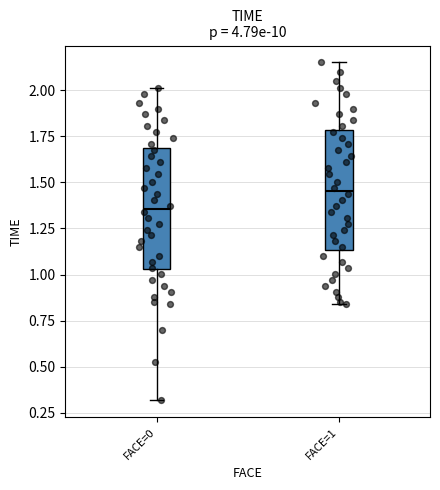

Reading left to right, read every box against the y-axis: the position of its median line, the range the box covers, and the ends of its whiskers. The values are not printed on the chart, so give them approximately, as read against the axis.

FACE=0: median 1.35, box 1.05 to 1.70, whiskers 0.30 to 2.00
FACE=1: median 1.45, box 1.15 to 1.80, whiskers 0.85 to 2.15